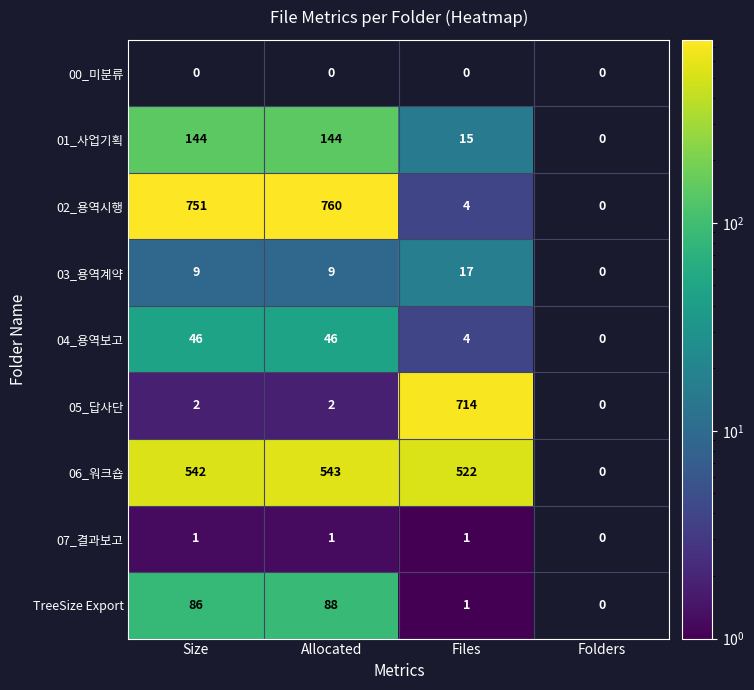

The value of 02_용역시행 at Files is 4. True or false?

True